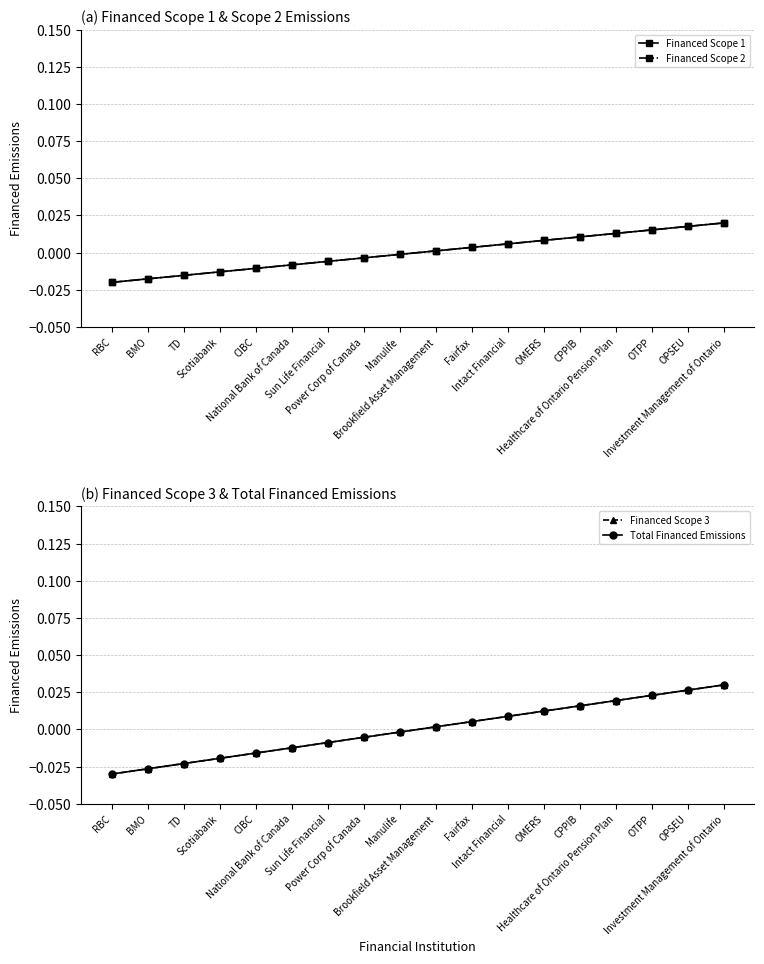

True or false: Financed Scope 3 and Total Financed Emissions cross at least once.

False